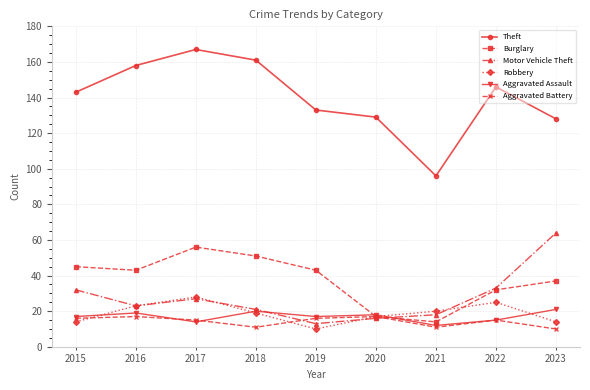

How many data points does each series have?

9